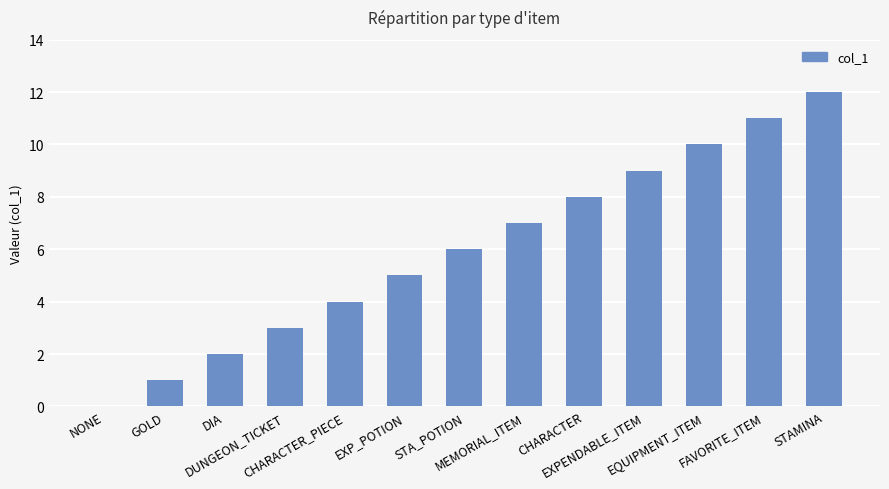

At which category does the chart reach its peak across all series?

STAMINA